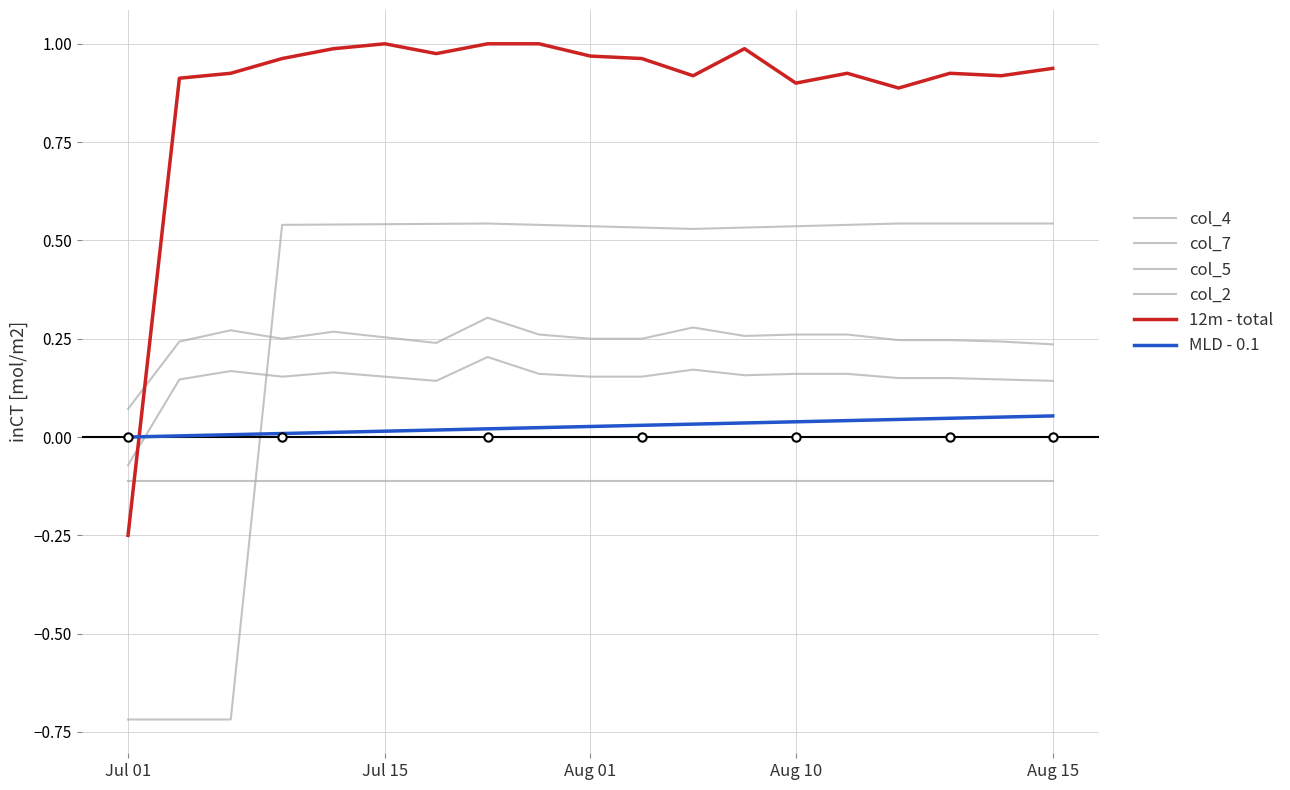

Which label corresponds to the smallest value in the chart?

Jul 01